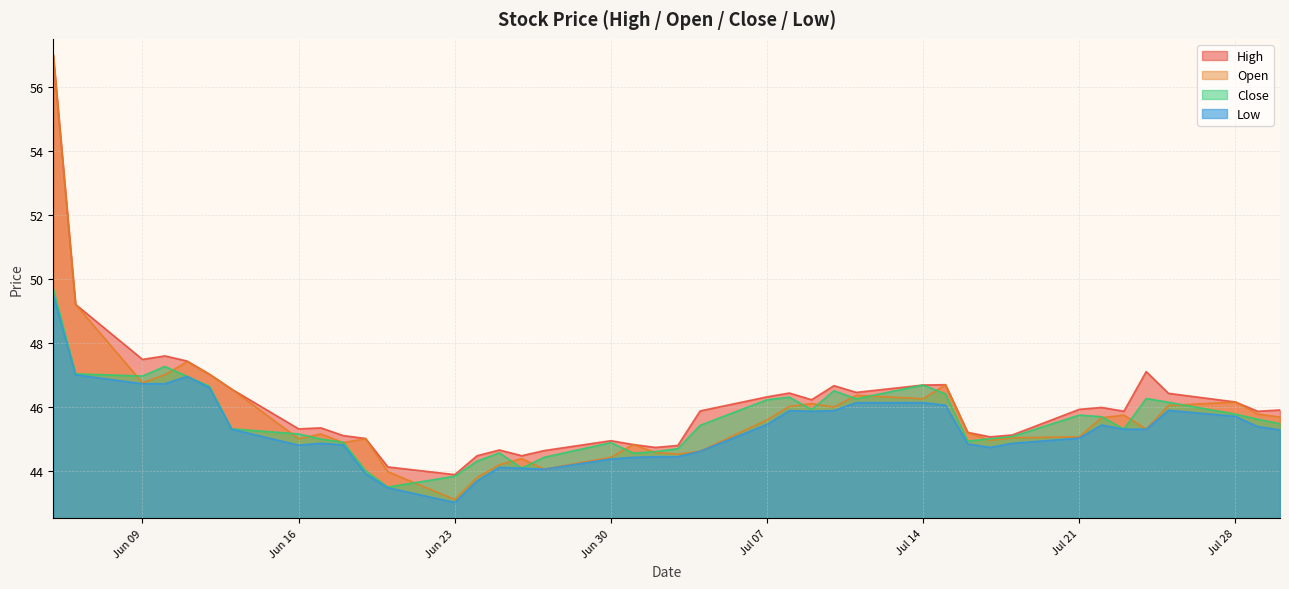

How many values in the close series are below 45?

14